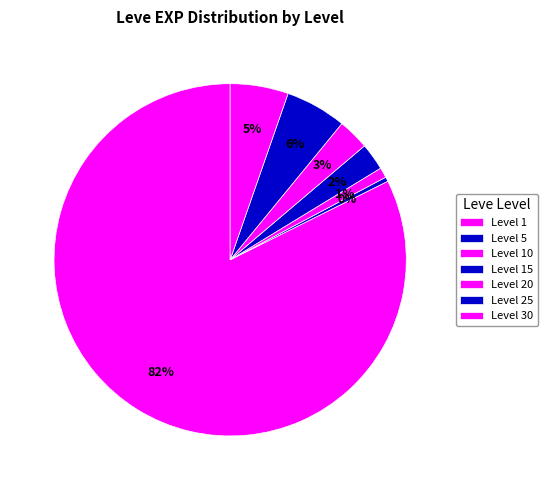

How many segments does this pie chart have?

7